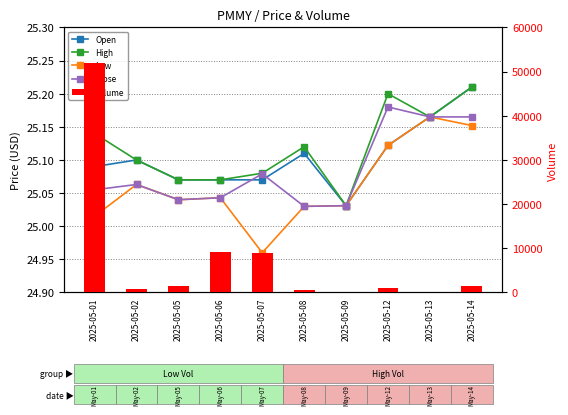

Is it true that High equals 25.2 at 2025-05-12?

True